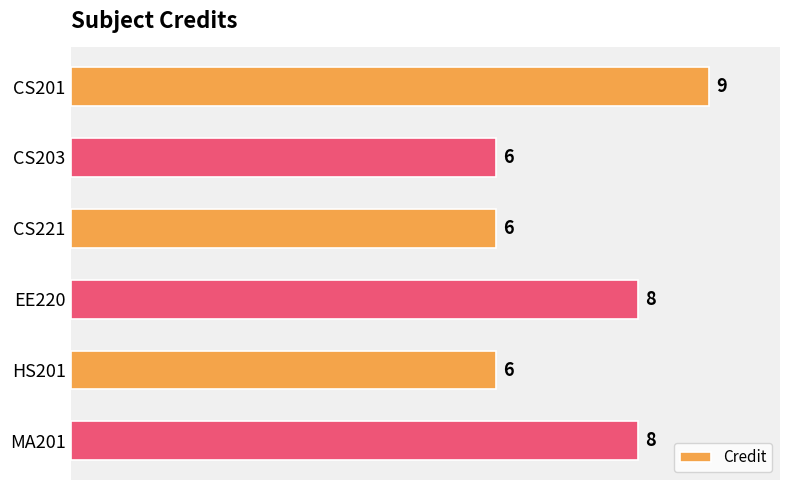

True or false: the data shows 2 at CS203.

False